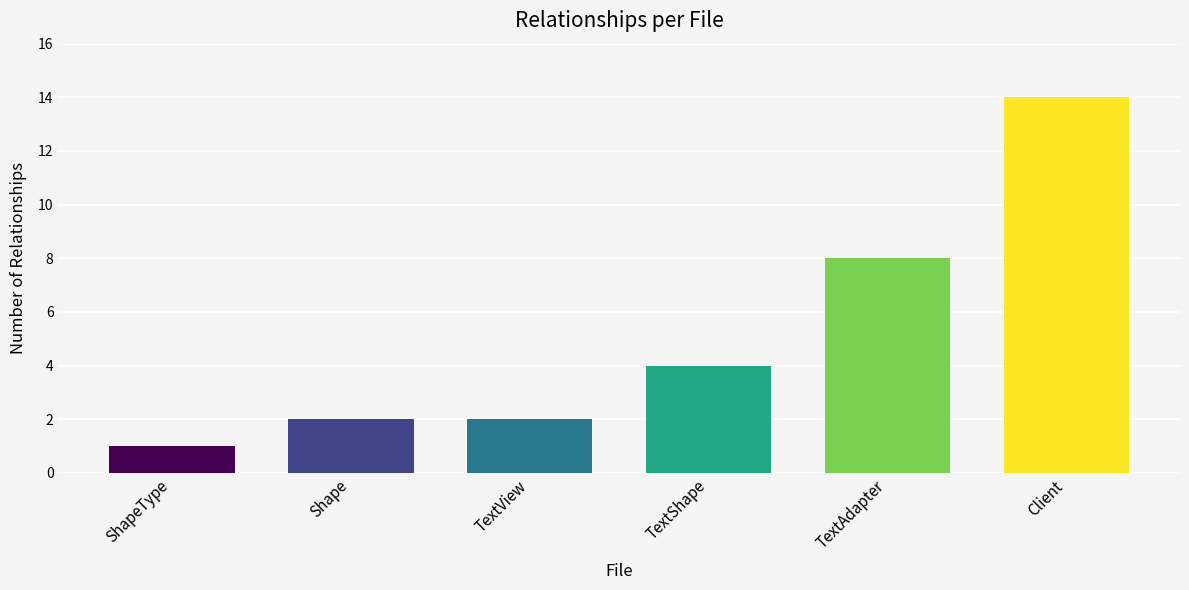

Are the bars horizontal?

No